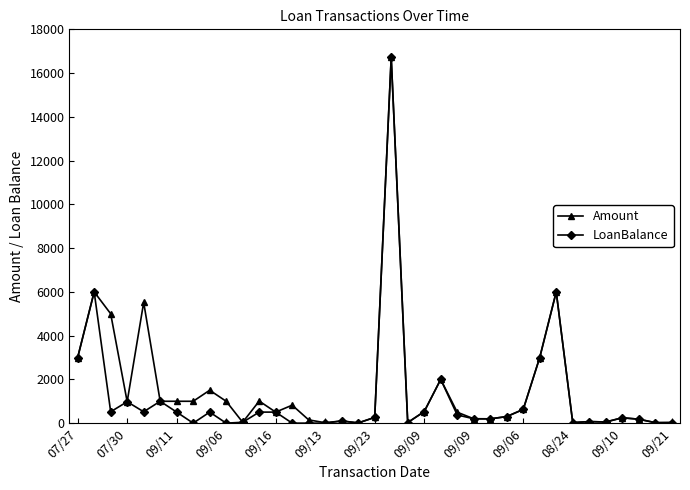

How many lines are shown in the chart?

2